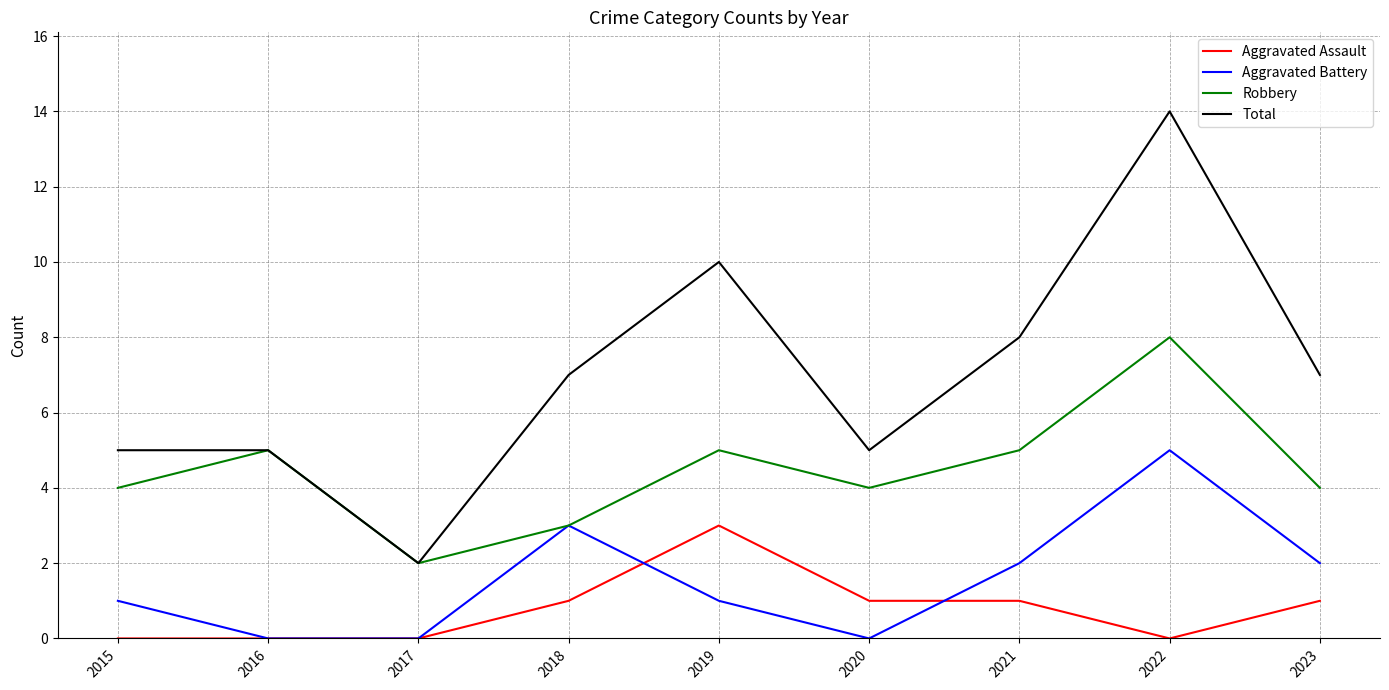

True or false: Aggravated Assault and Robbery cross at least once.

False